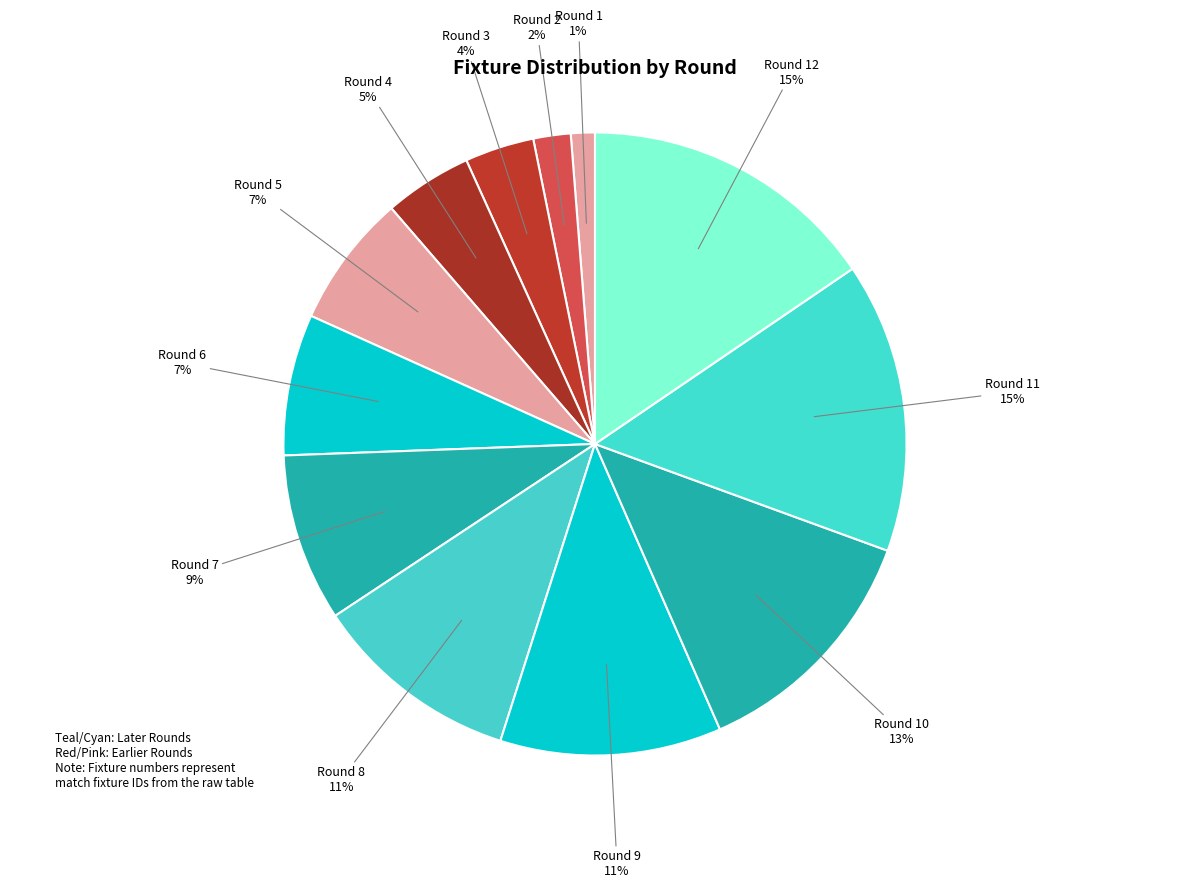

How many slices are in this pie chart?

12